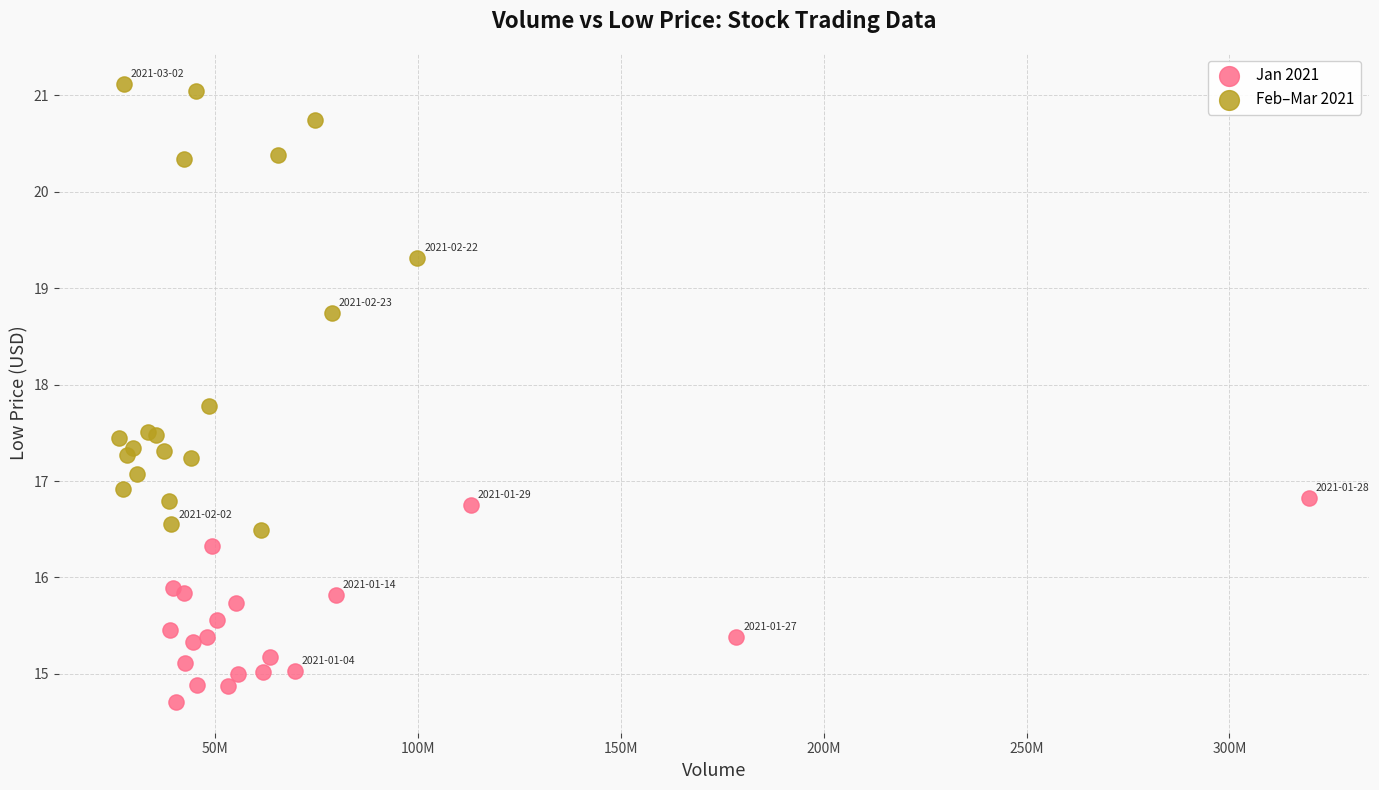

Which series has the widest spread of Y values?

Feb–Mar 2021